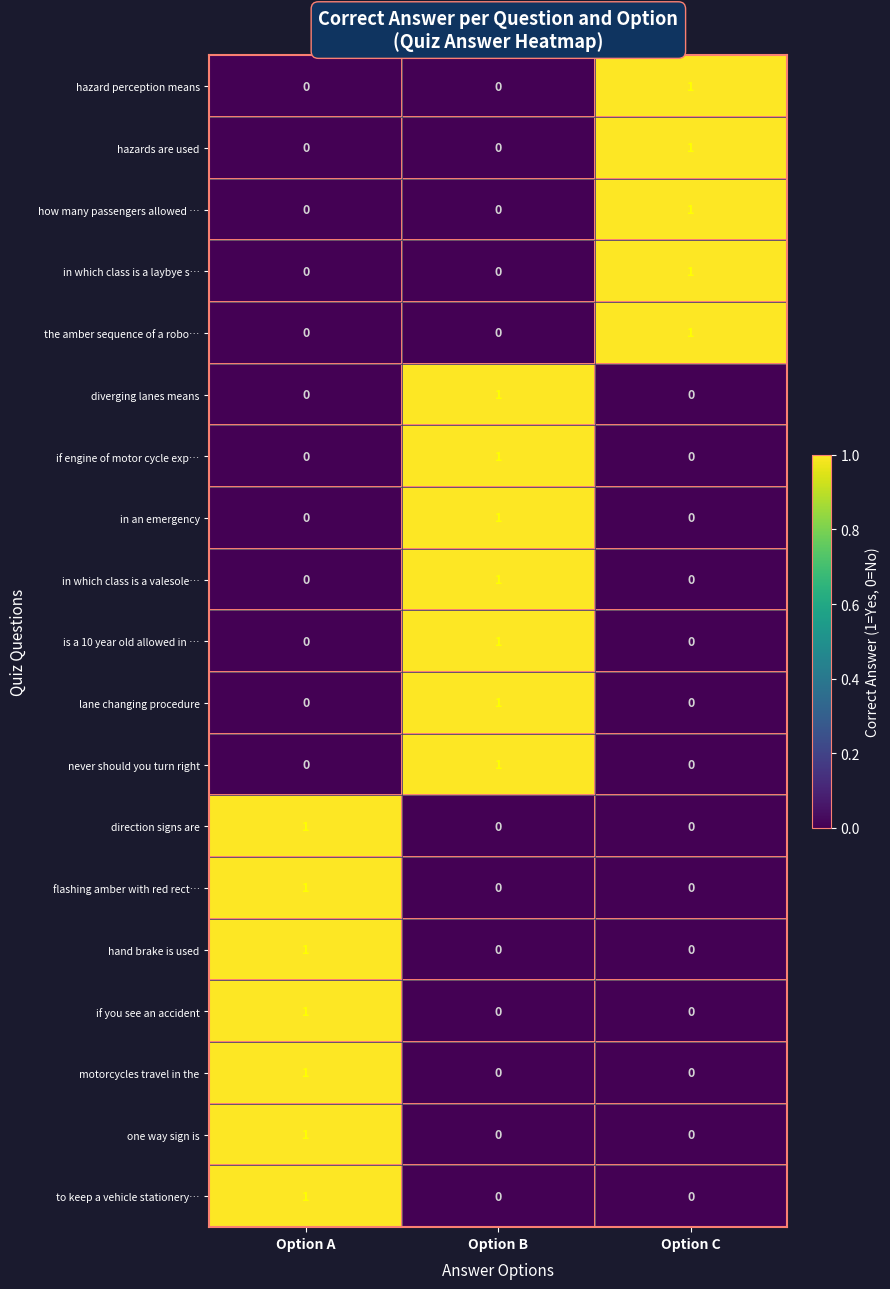

Which category has the highest value in the never should you turn right series?

Option B